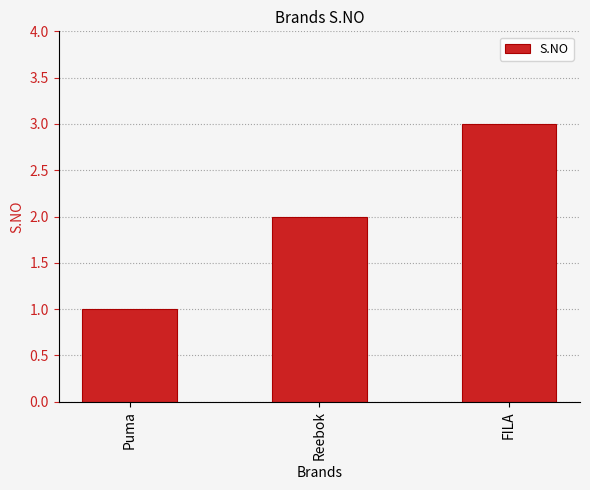

What is the difference between the values at Reebok and FILA?

1